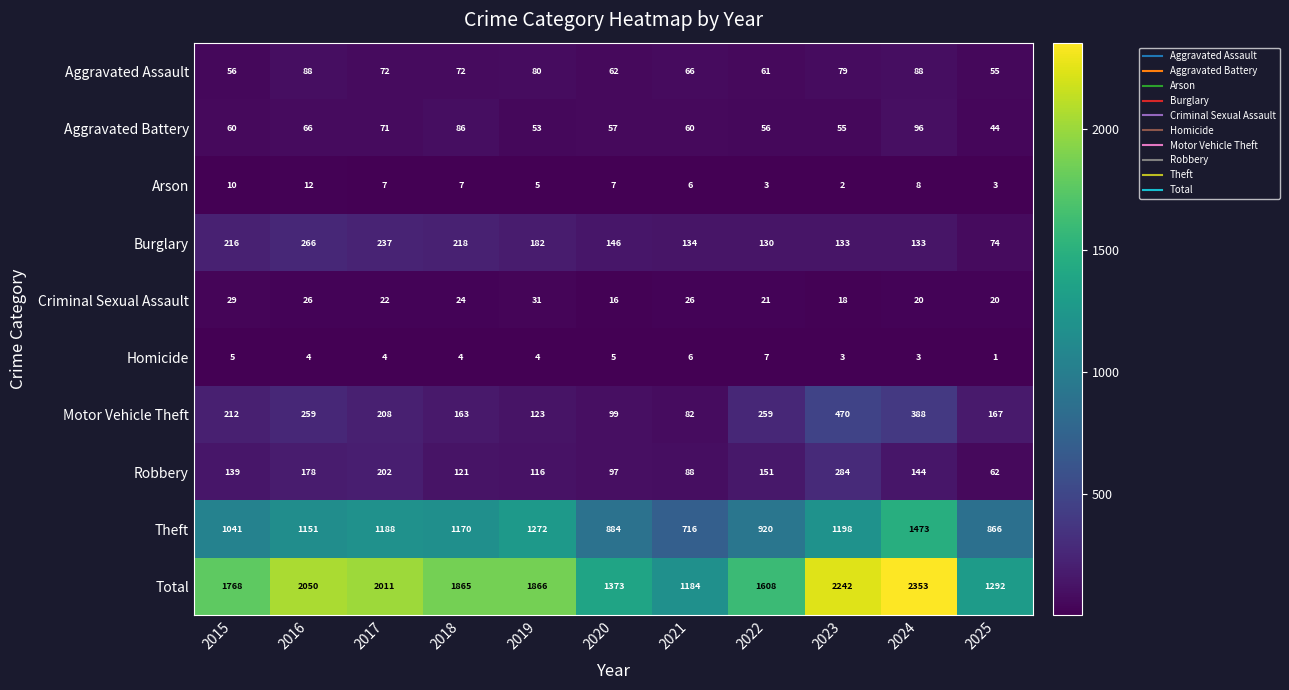

Rank the series by their maximum value, from lowest to highest.

Homicide, Arson, Criminal Sexual Assault, Aggravated Assault, Aggravated Battery, Burglary, Robbery, Motor Vehicle Theft, Theft, Total